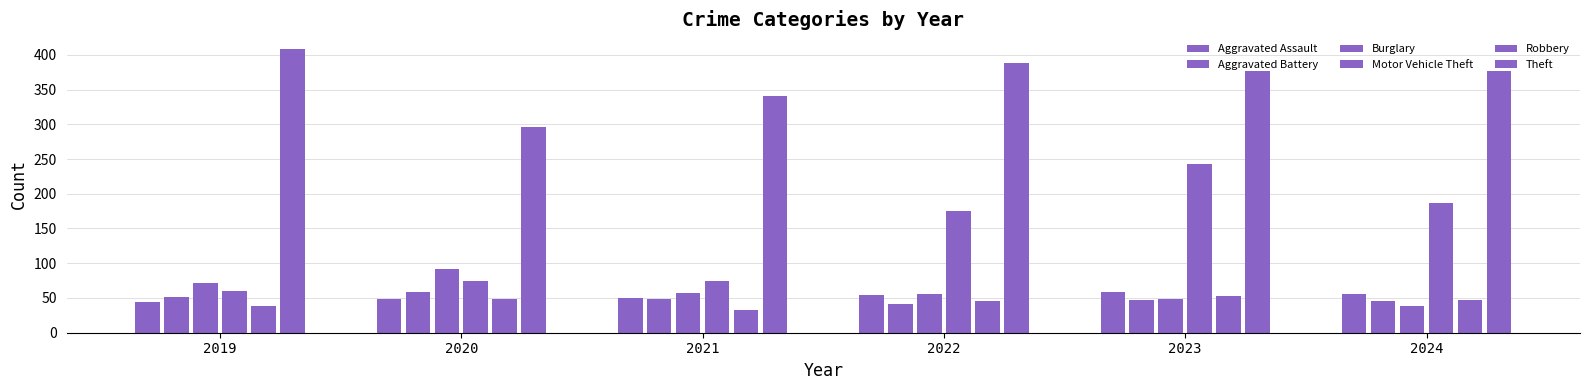

True or false: Theft has a value of 608 at 2023.

False